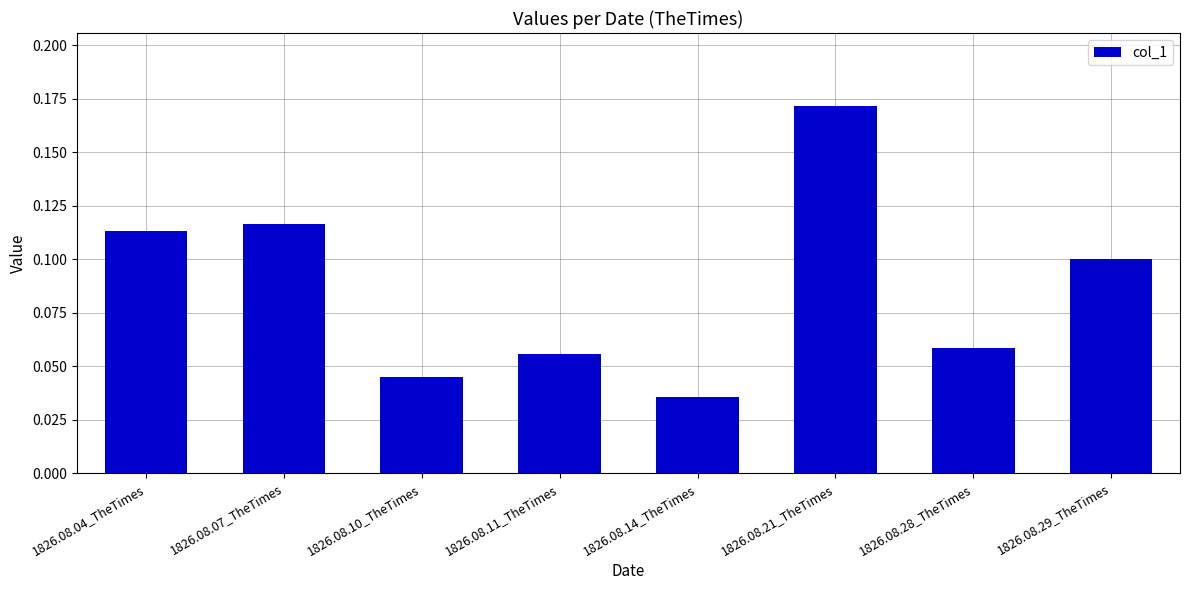

List the labels in order of value, smallest first.

1826.08.14_TheTimes, 1826.08.10_TheTimes, 1826.08.11_TheTimes, 1826.08.28_TheTimes, 1826.08.29_TheTimes, 1826.08.04_TheTimes, 1826.08.07_TheTimes, 1826.08.21_TheTimes